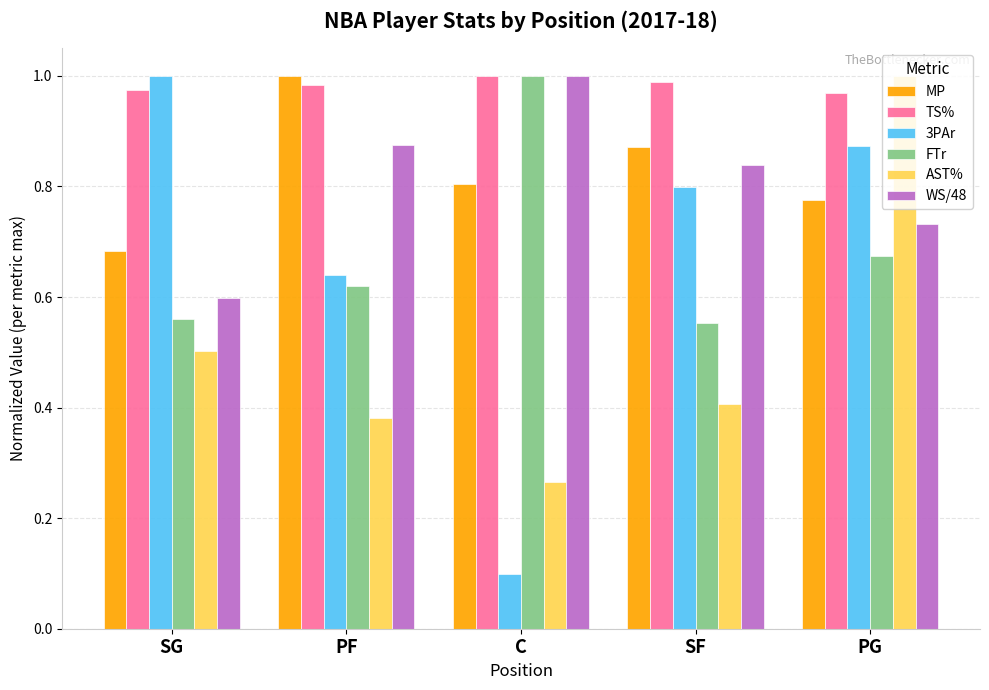

List the labels in order of AST% value, smallest first.

C, PF, SF, SG, PG